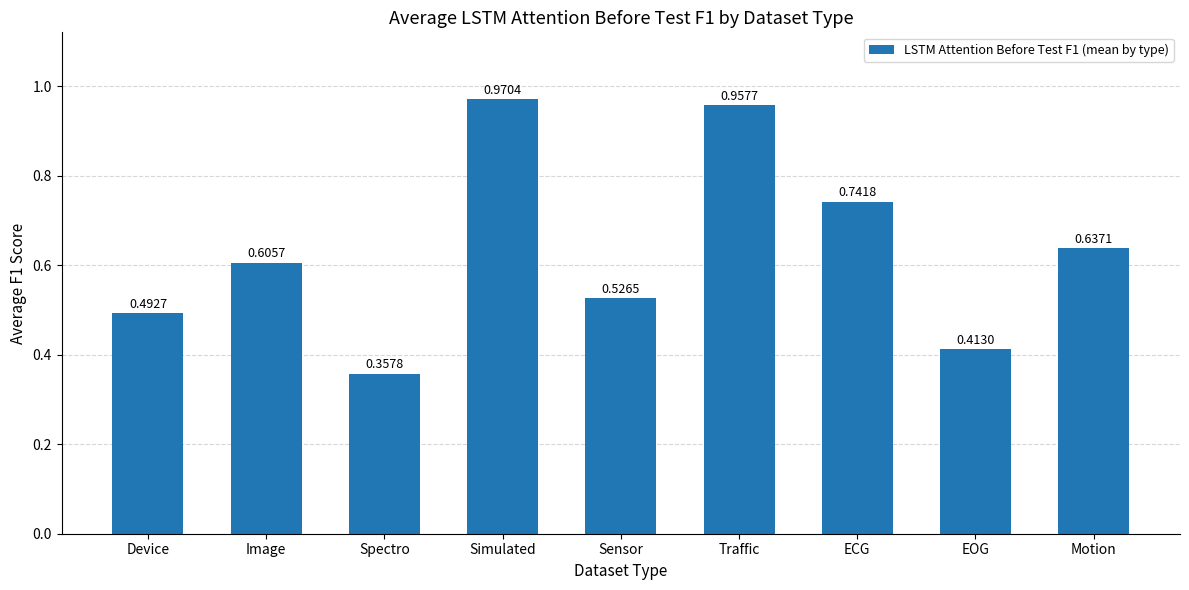

What is the label of the 7th bar from the left?

ECG